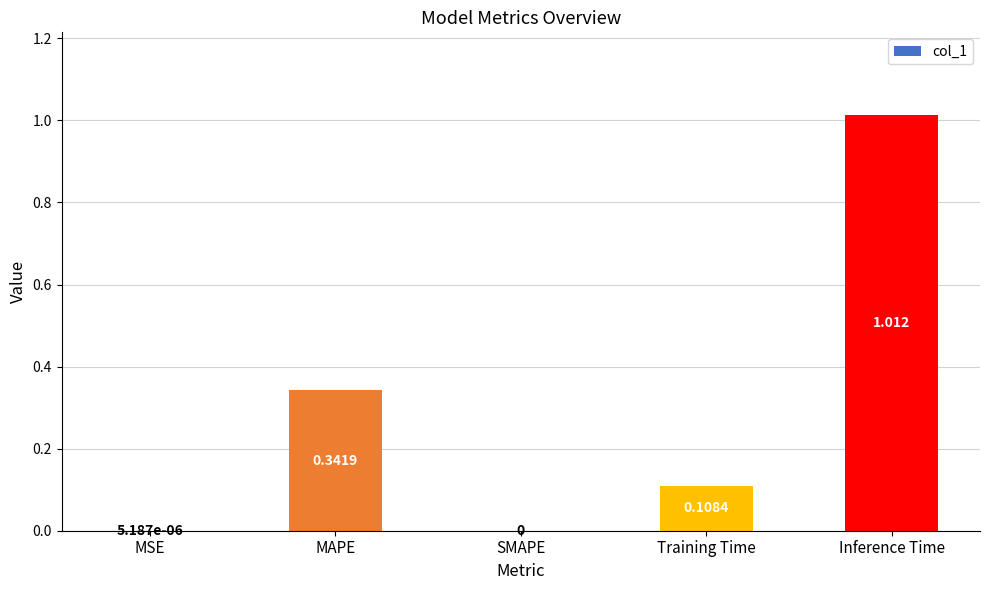

Which category has the highest value across all series?

Inference Time